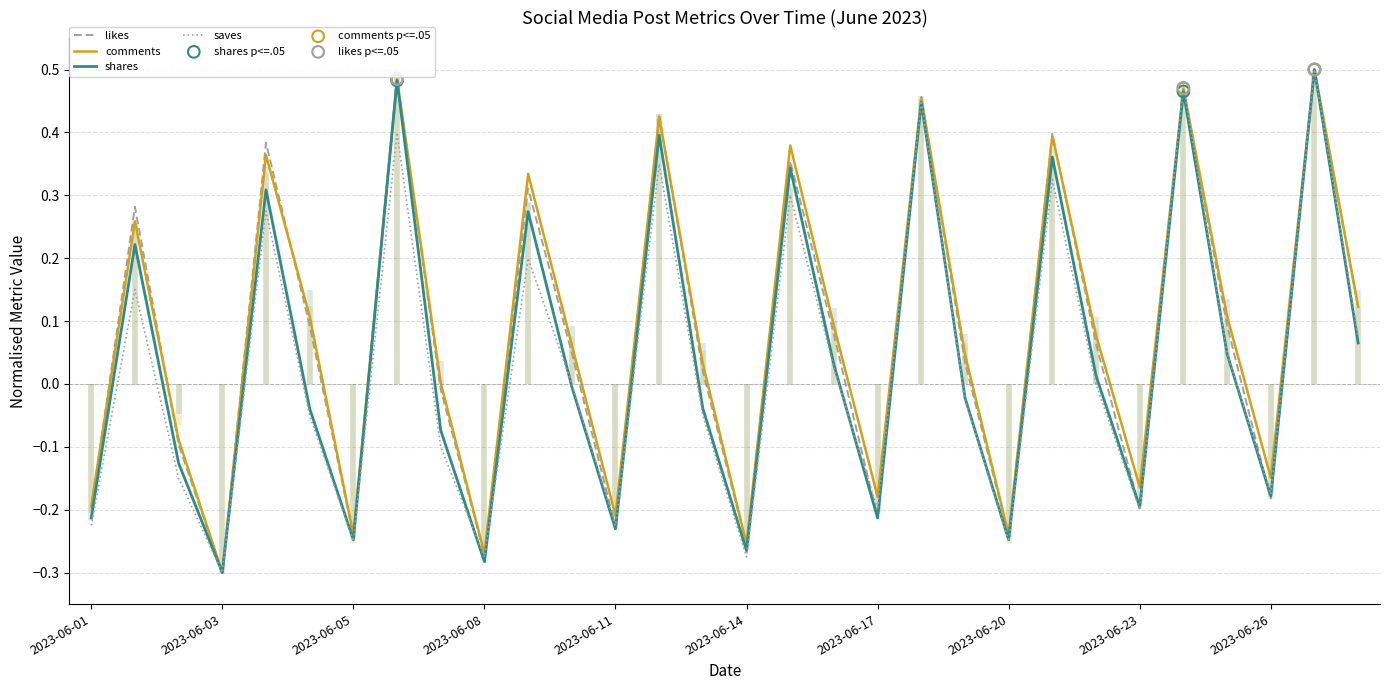

Which series reaches the minimum Y coordinate?

likes